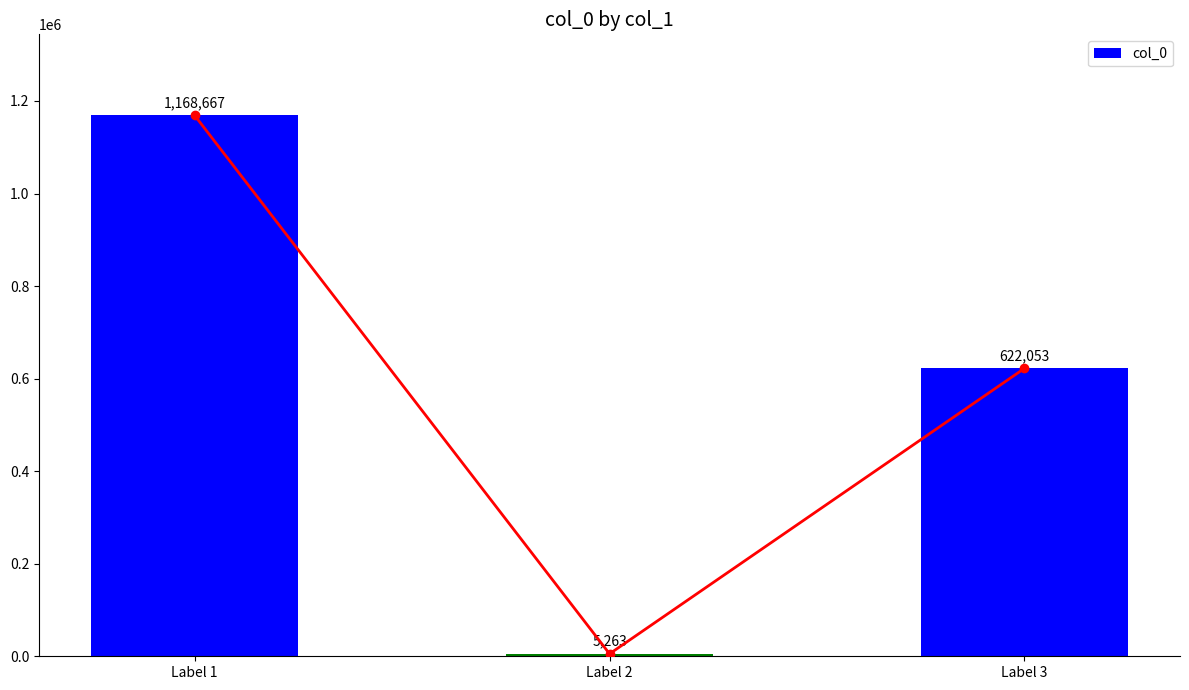

Is it true that the value at Label 2 is 9398?

False